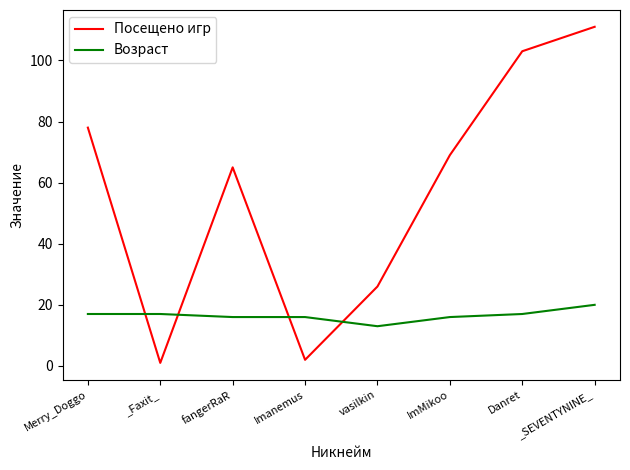

What is the greatest value displayed?

111